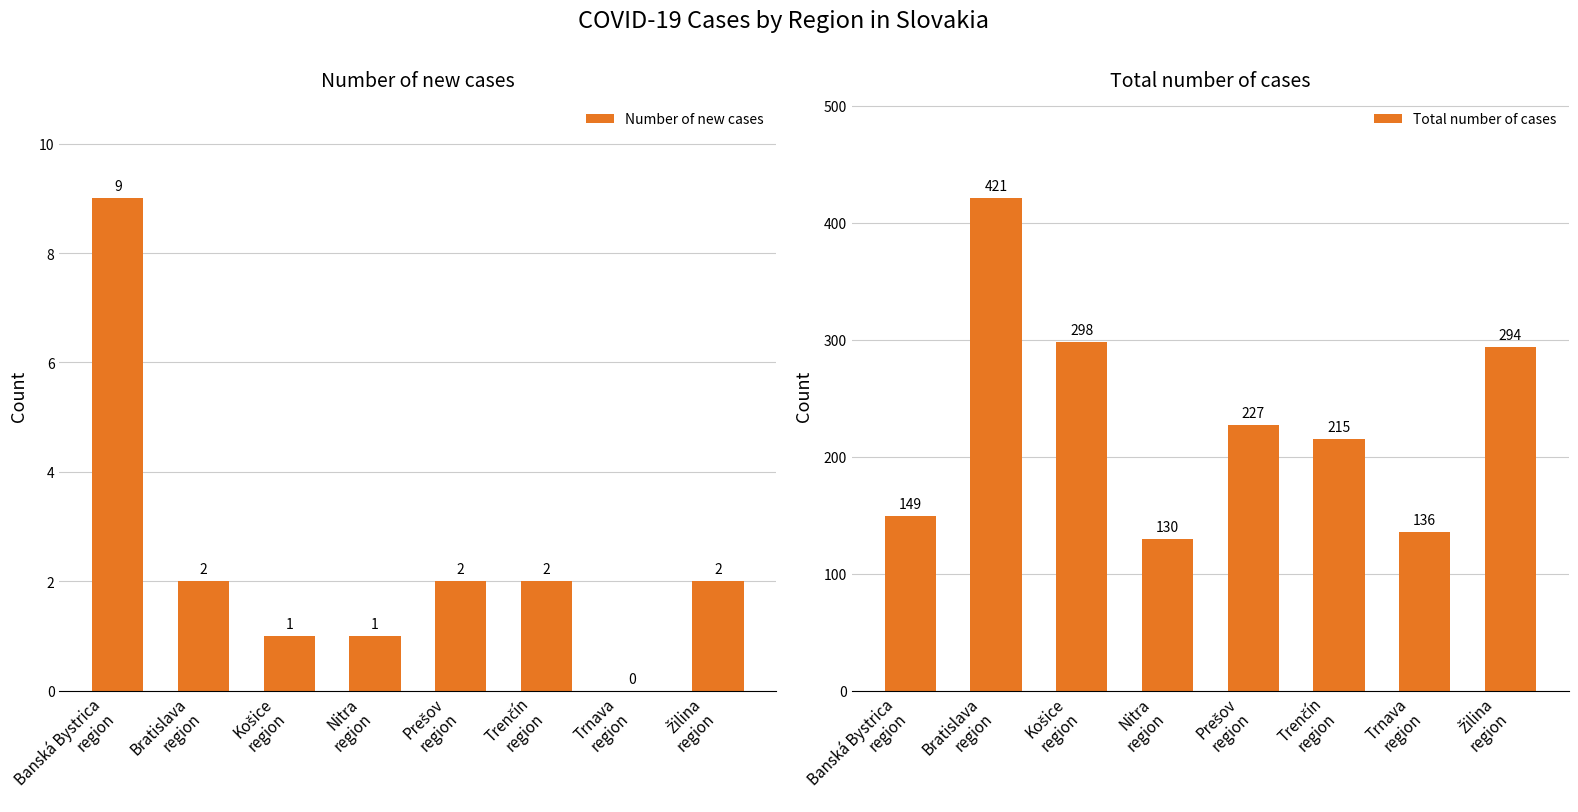

Reading left to right, transcribe all the data shown in this chart.

Number of new cases: Banská Bystrica
region=9	Bratislava
region=2	Košice
region=1	Nitra
region=1	Prešov
region=2	Trenčín
region=2	Trnava
region=0	Žilina
region=2
Total number of cases: Banská Bystrica
region=149	Bratislava
region=421	Košice
region=298	Nitra
region=130	Prešov
region=227	Trenčín
region=215	Trnava
region=136	Žilina
region=294